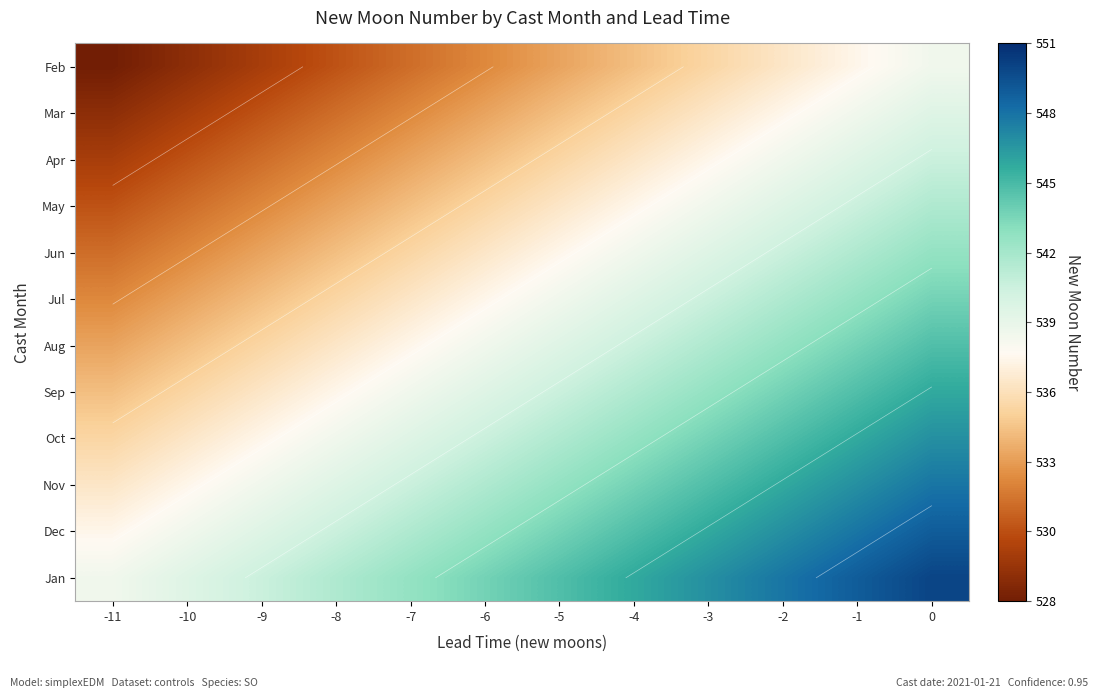

What is the highest value of the Nov series?

548